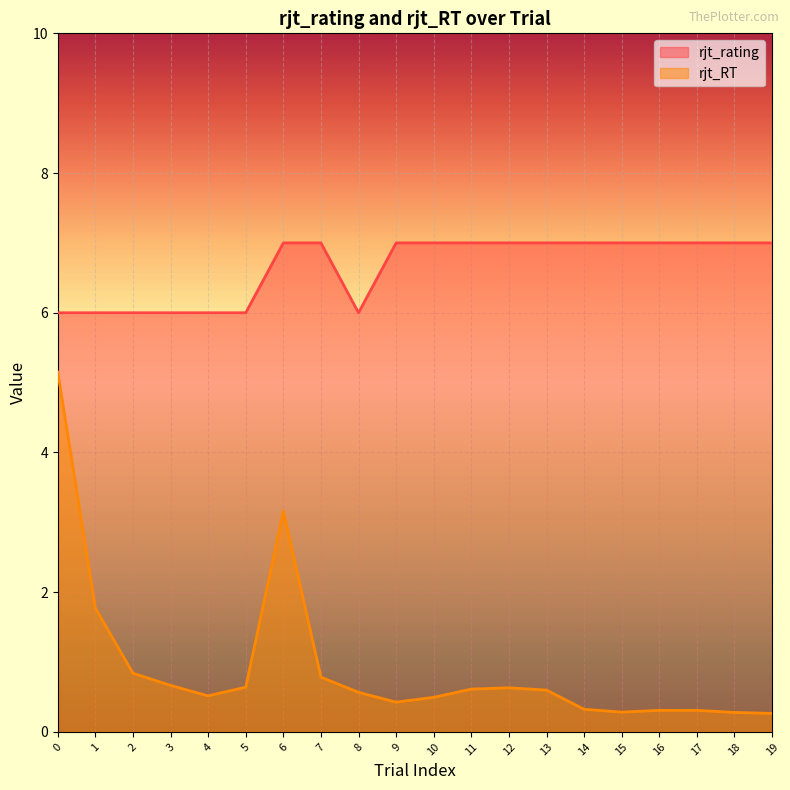

What is the average value of the rjt_RT series?

0.9